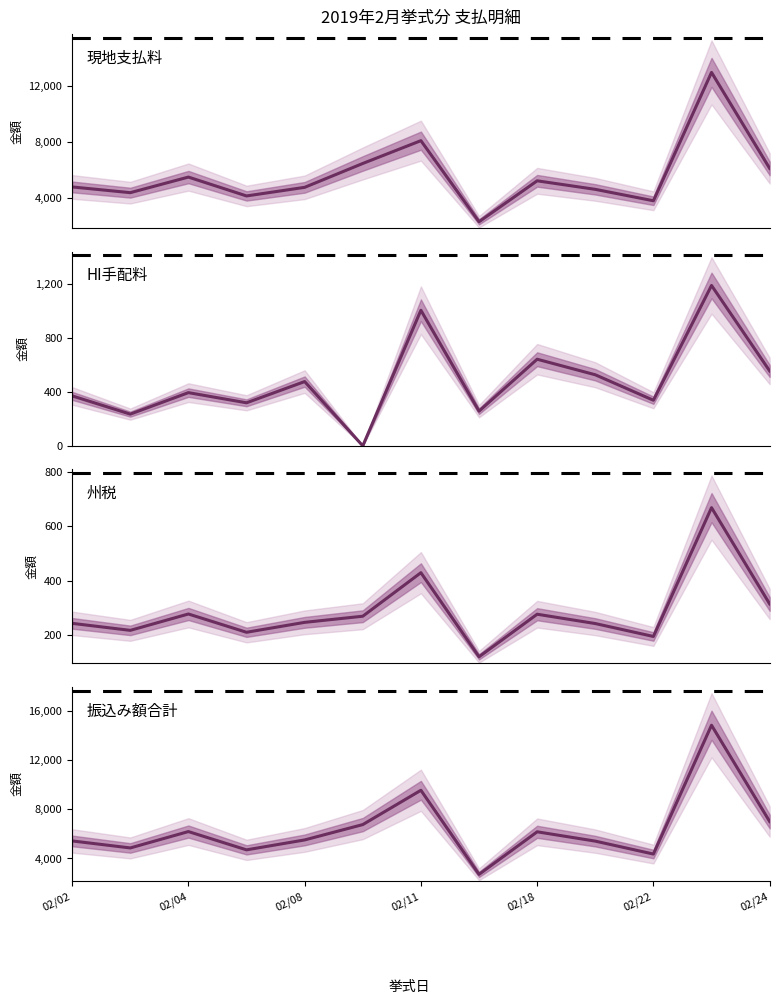

True or false: HI手配料 has more than 0 interior local peaks.

True